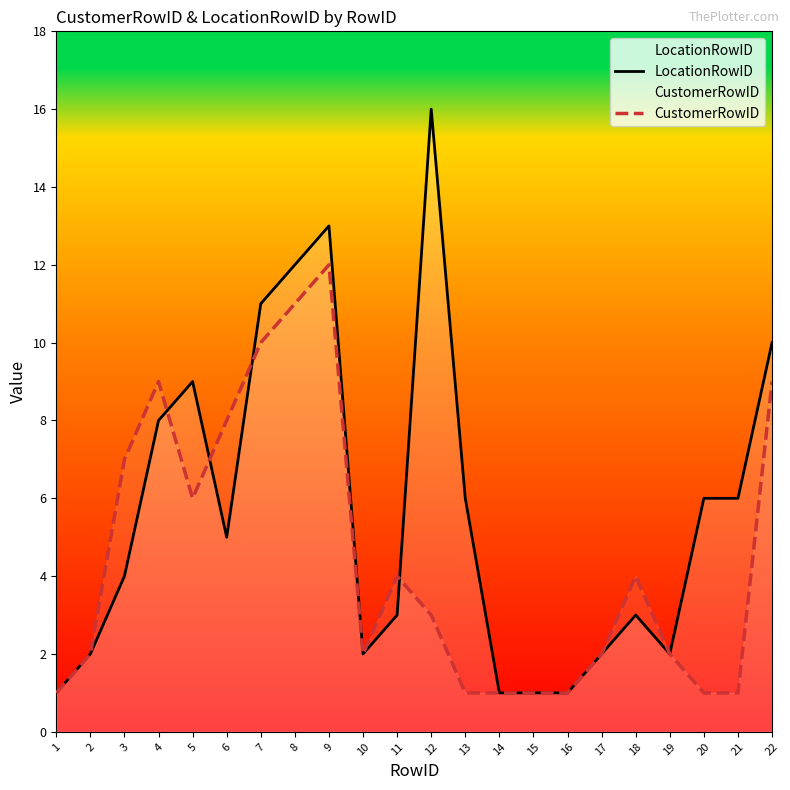

List the series in order of their peak value, lowest first.

CustomerRowID, LocationRowID